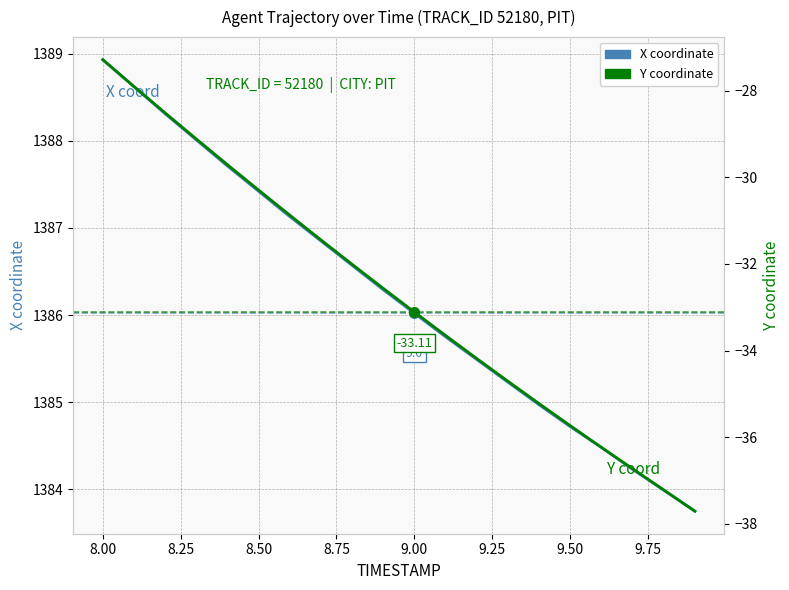

What is the difference between the maximum and minimum values in the Y coordinate series?

10.4